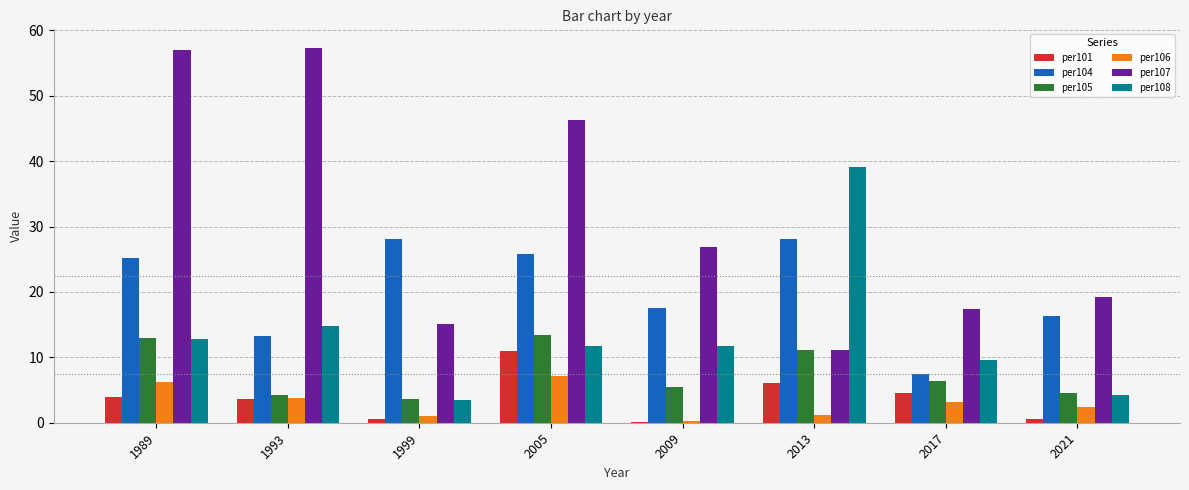

Which series has the largest total across all categories?

per107